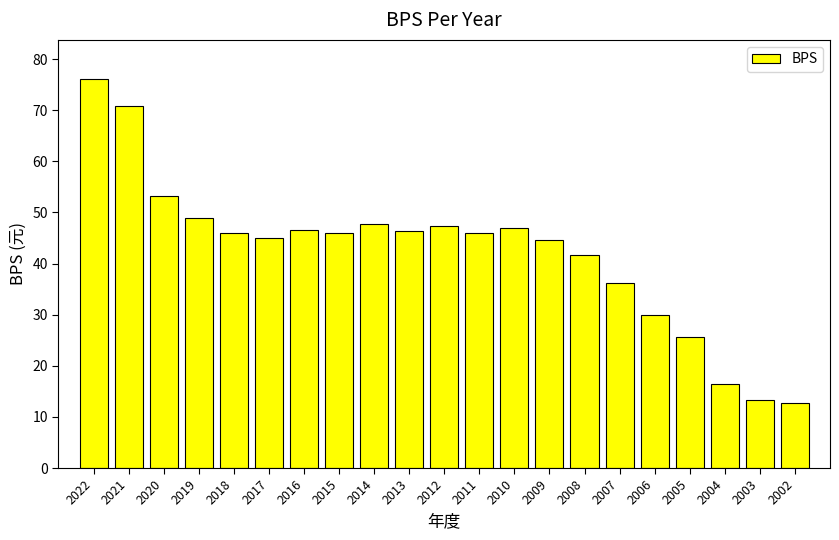

Which has a higher value, 2006 or 2015?

2015